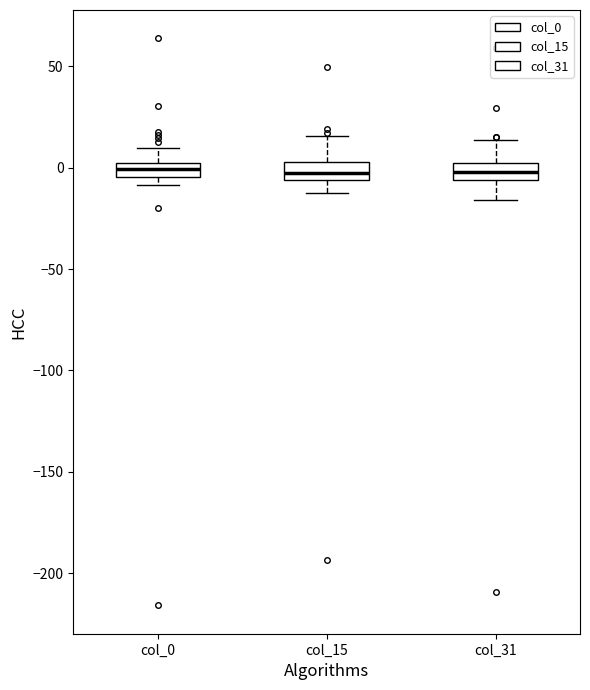

Where does the lower whisker of the box for col_15 end on the y-axis? The values are not printed on the chart, so give them approximately, as read against the axis.

-15